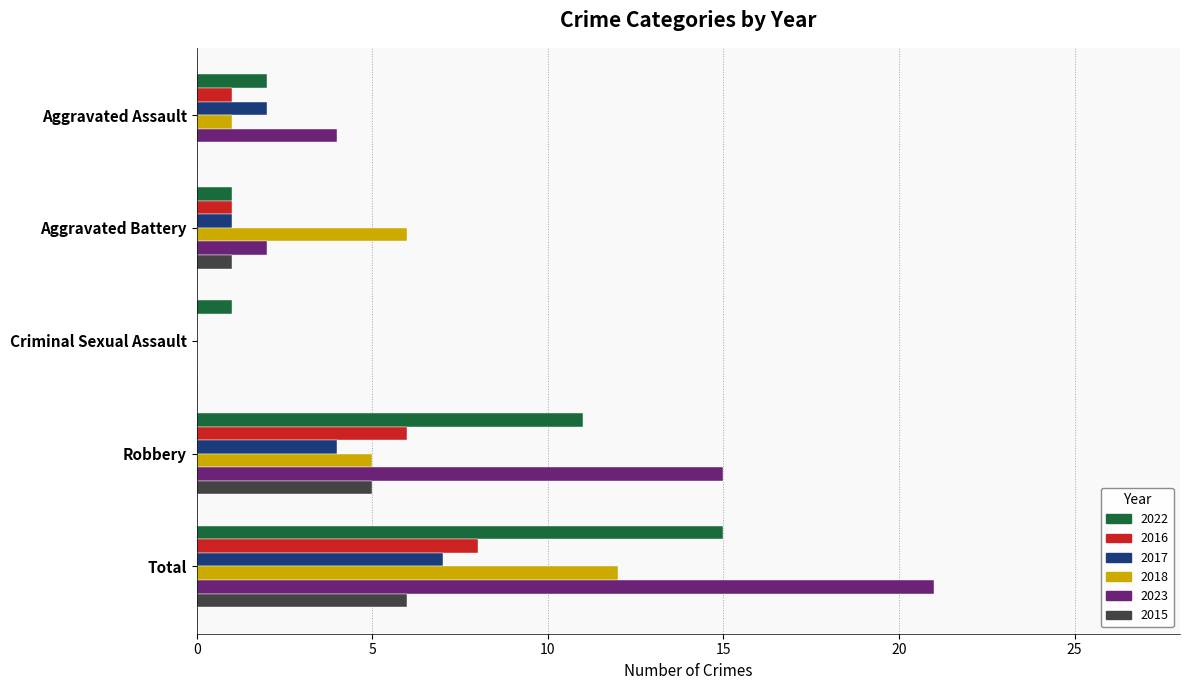

What is the sum of all 2022 values?

30